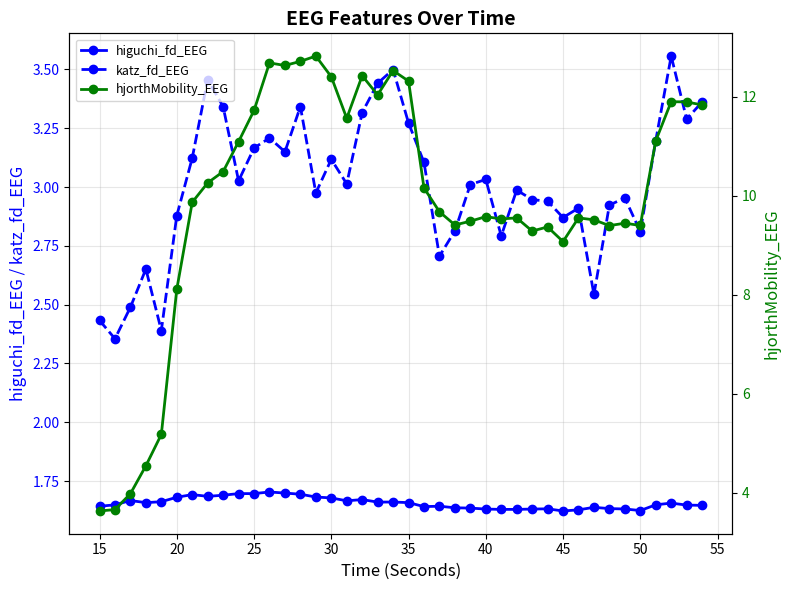

True or false: katz_fd_EEG and higuchi_fd_EEG intersect in this chart.

False